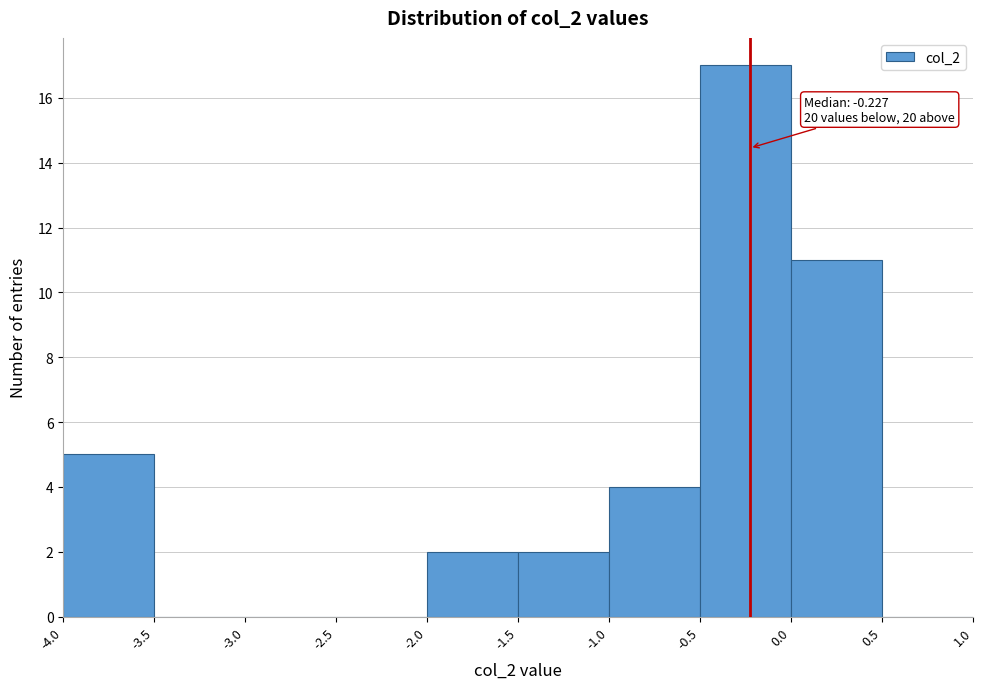

Which range on the x-axis has the tallest bar?

-0.5 to 0.0